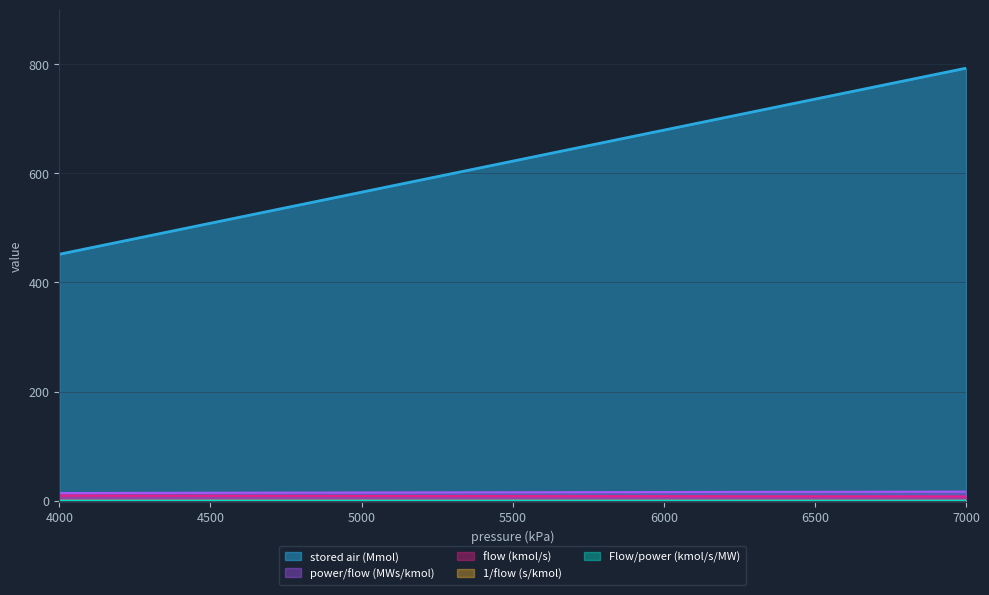

True or false: power/flow (MWs/kmol) has a value of 0.1 at 6750.

True